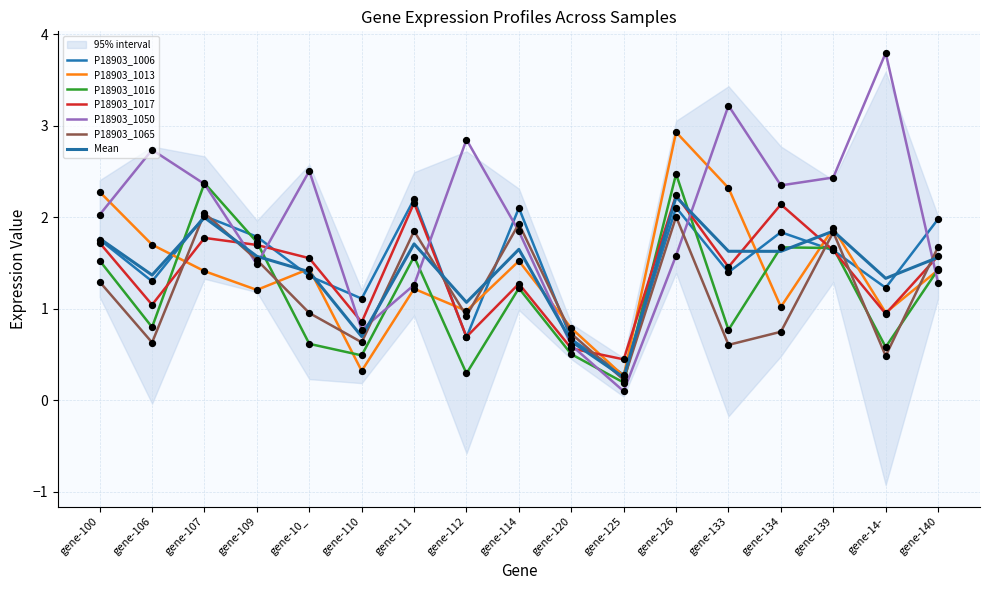

Which series contains the highest Y value?

P18903_1050